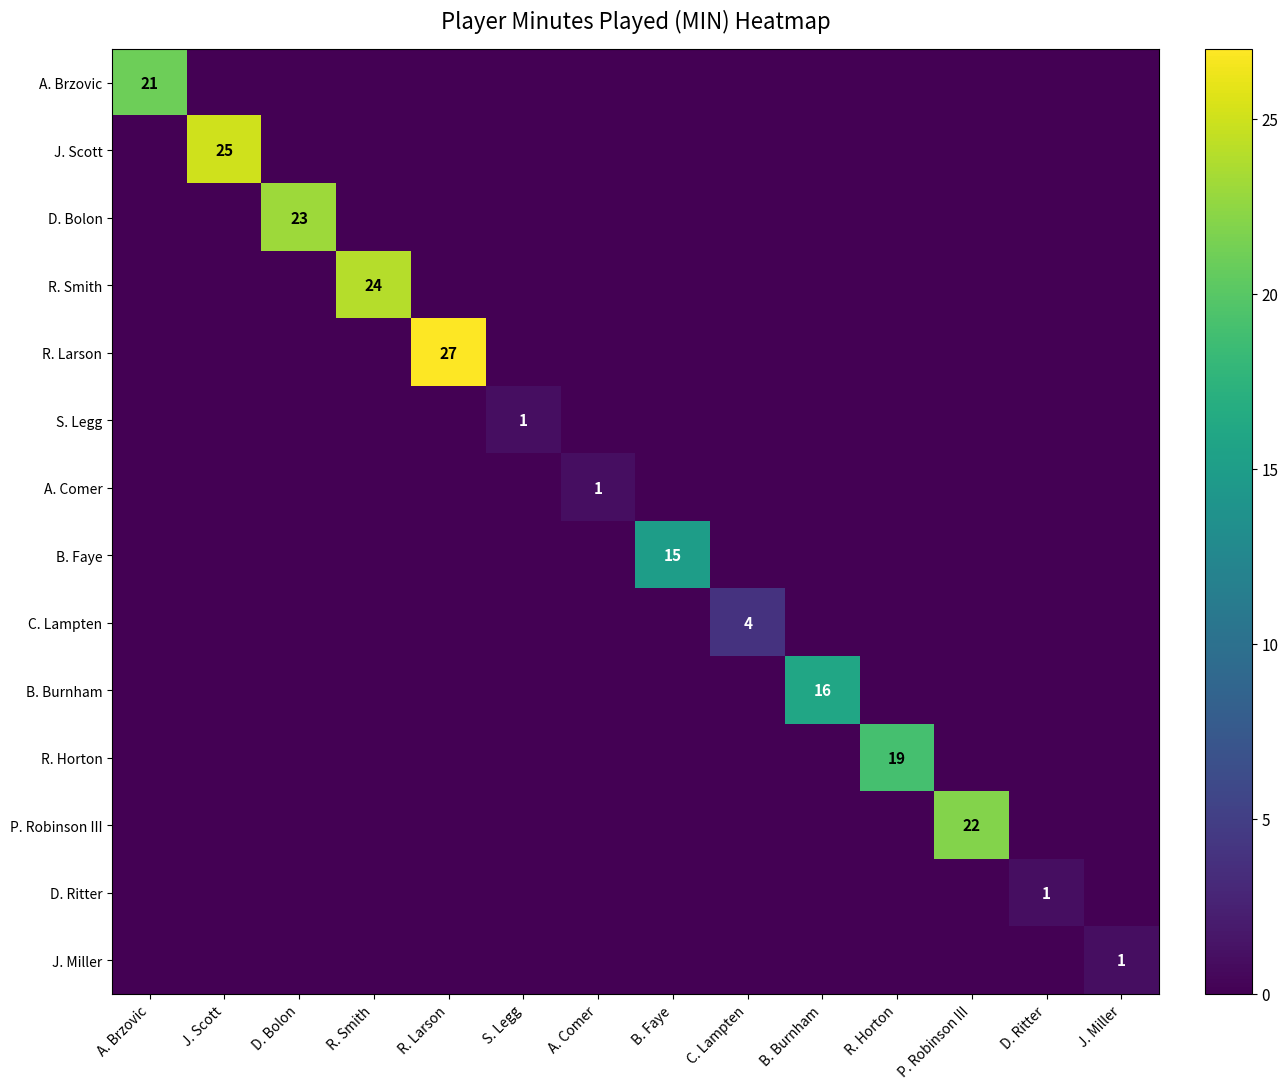

True or false: S. Legg has a value of 0 at S. Legg.

False